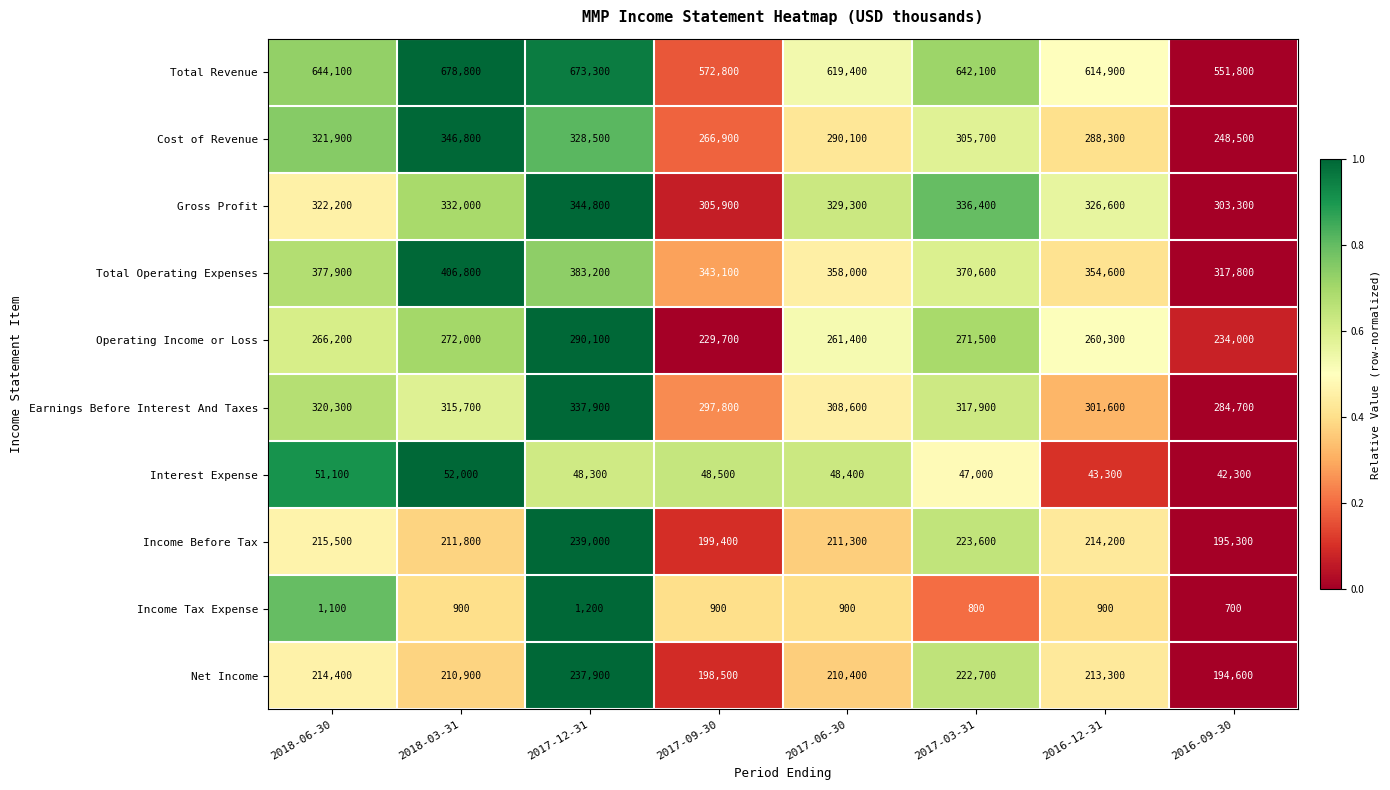

How many data points in Income Before Tax are less than 214200?

4